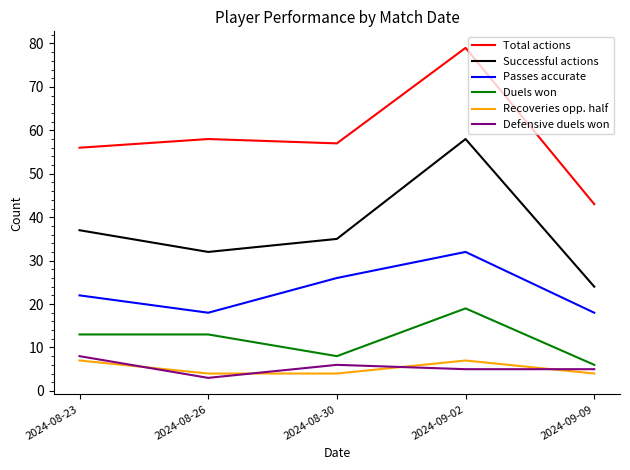

In Passes accurate, how many points are lower than both neighbors (excluding endpoints)?

1